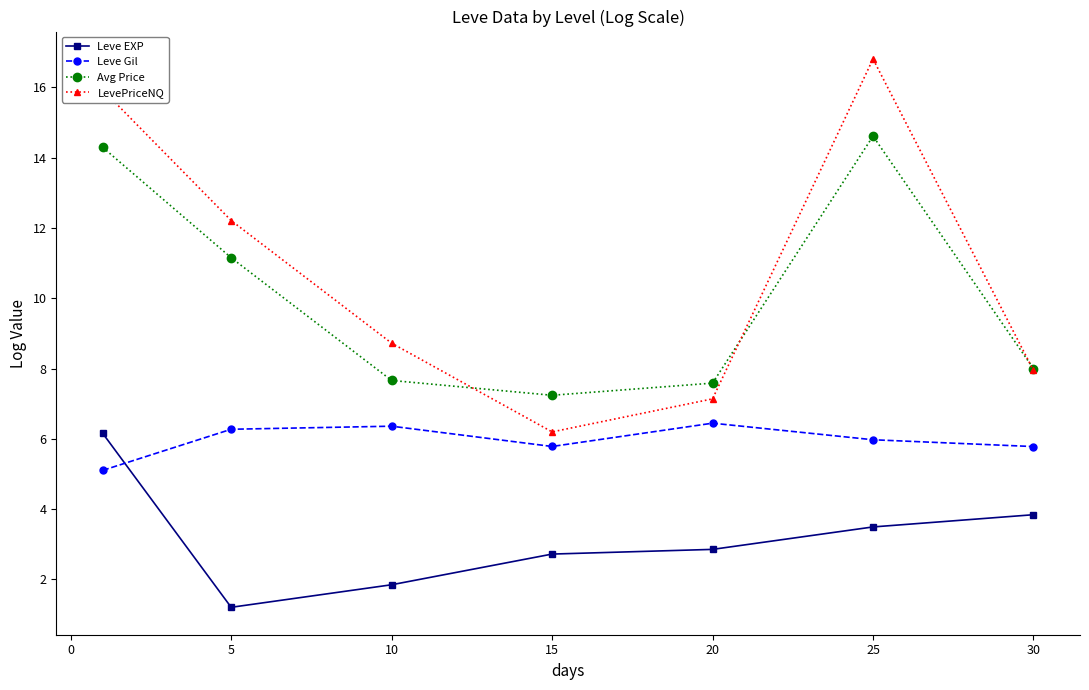

What is the minimum value for Leve Gil?

5.1